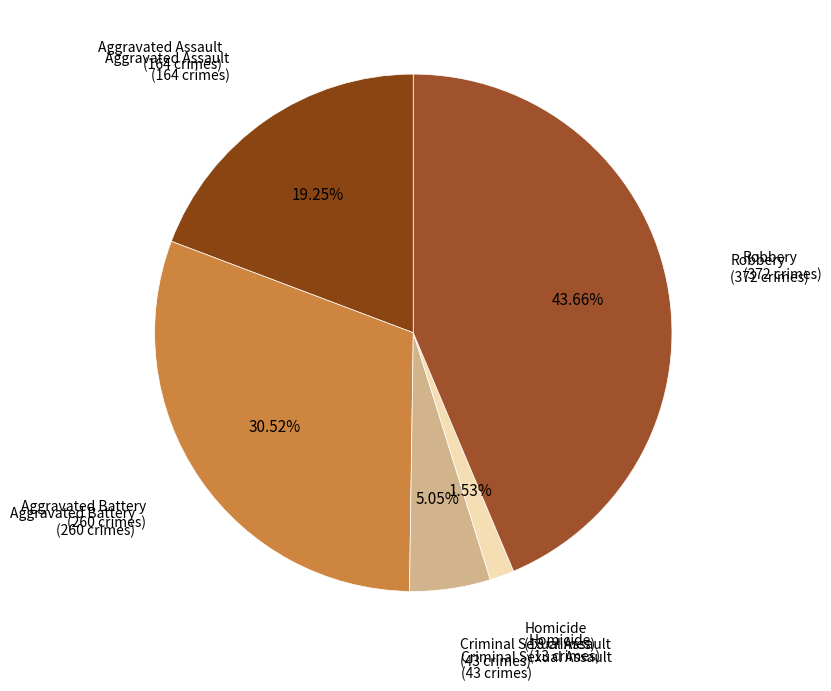

How many segments does this pie chart have?

5